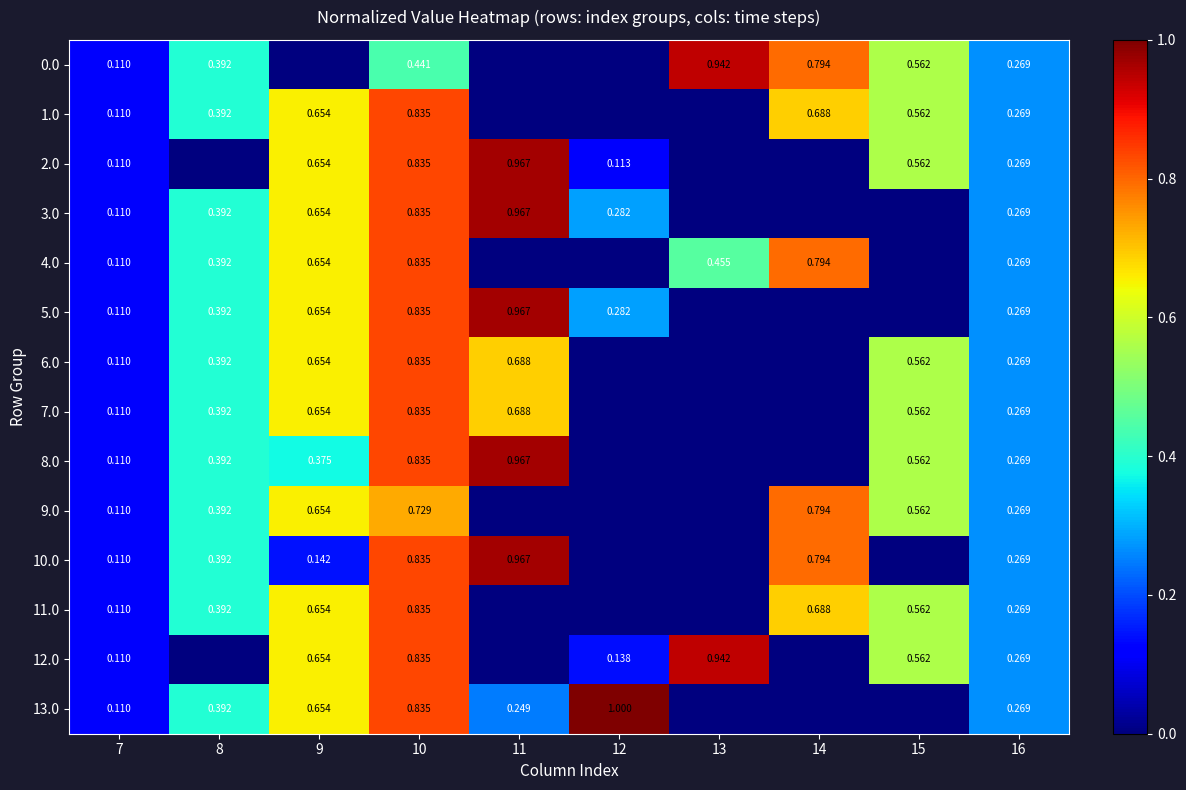

Is it true that 1.0 equals -582.4 at 12?

False